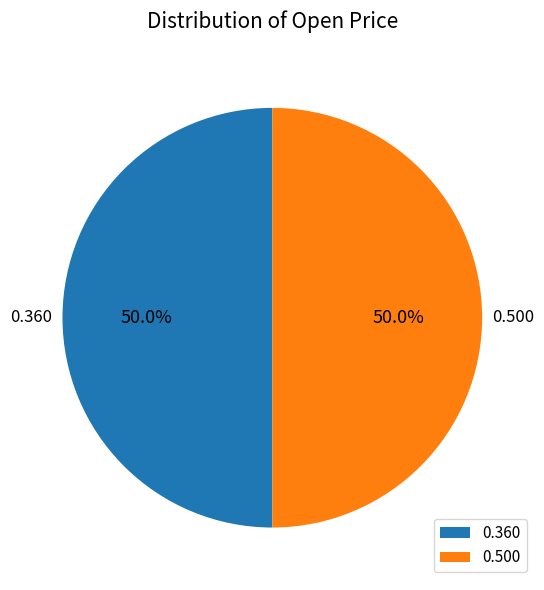

Combined, do 0.360 and 0.500 account for over 50%?

Yes